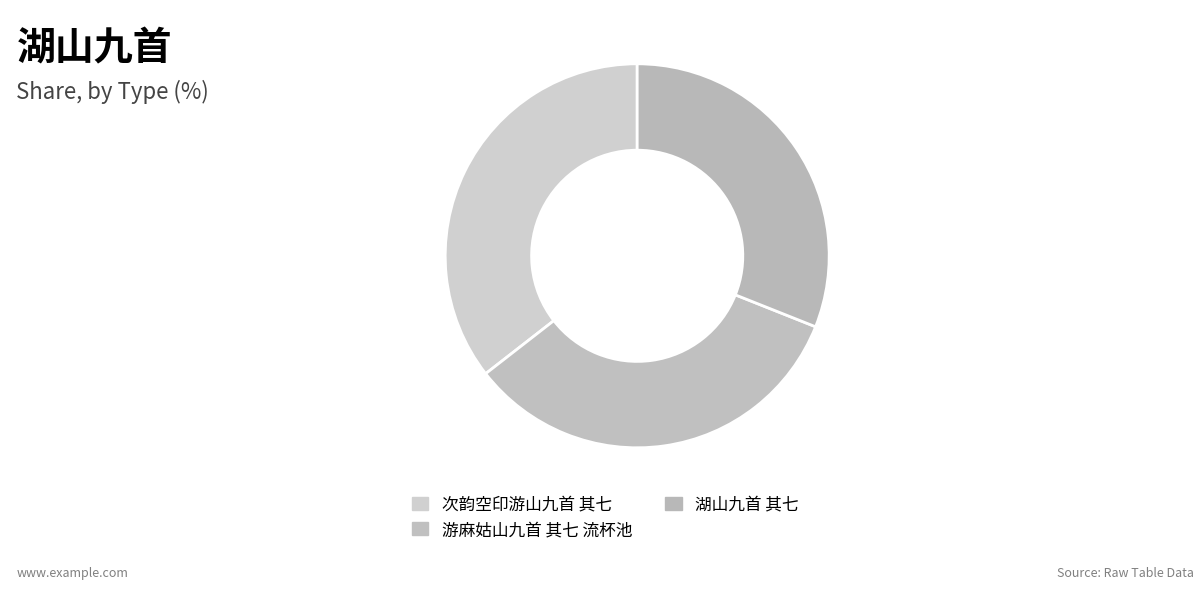

Is it true that 次韵空印游山九首 其七 is 25% of the pie?

False